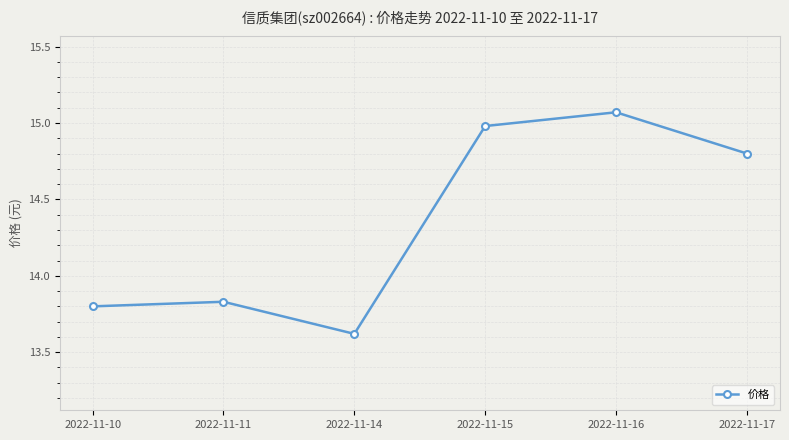

Is it true that the value at 2022-11-15 is 20.1?

False